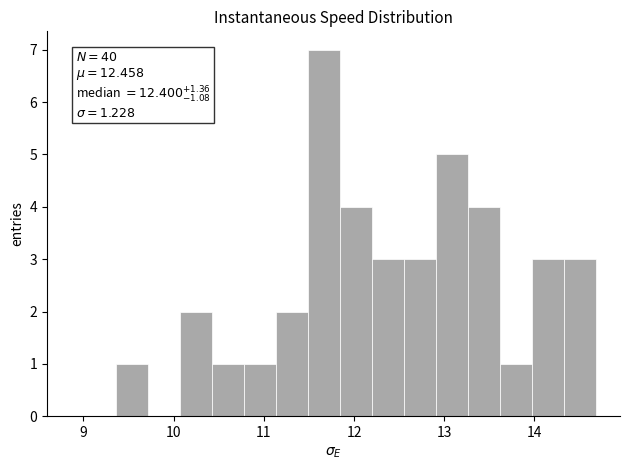

Around what value on the x-axis is the tallest bar? Give the approximate position of its centre, as read against the axis.

11.7